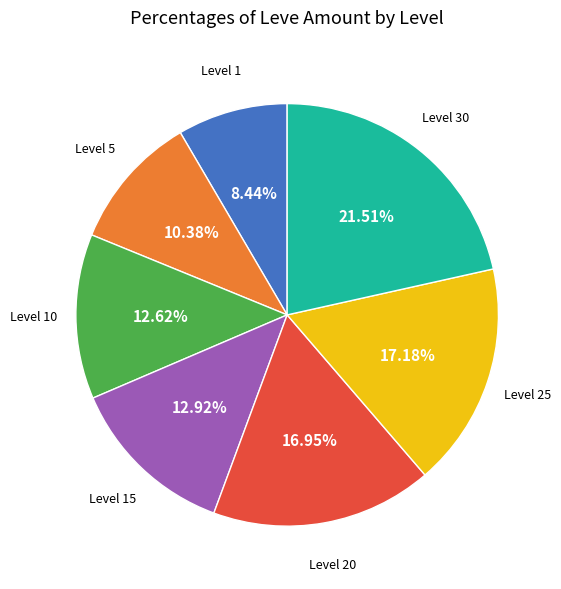

Is there any slice that represents more than half of the pie?

No